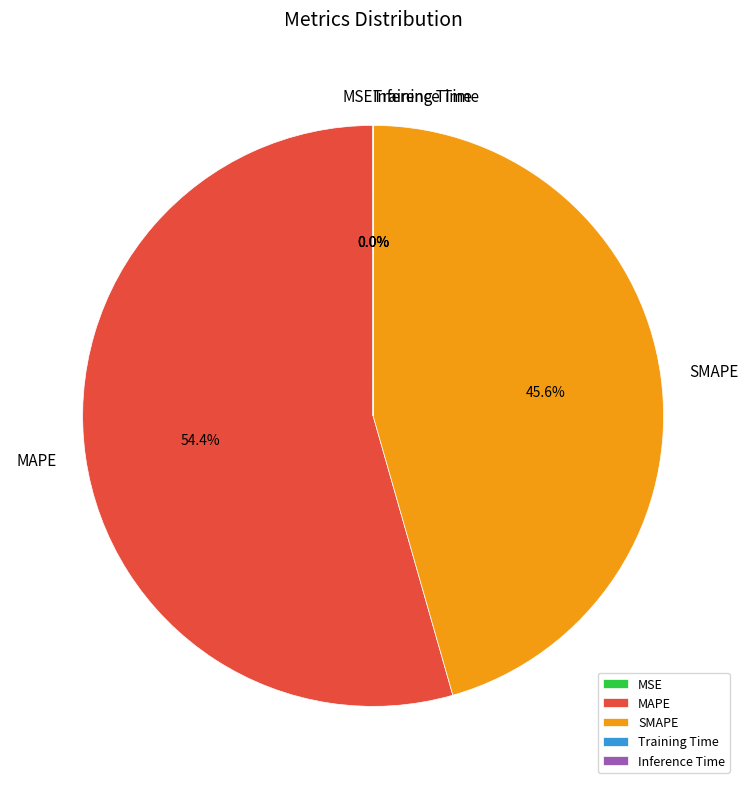

What is the largest slice in the pie chart?

MAPE